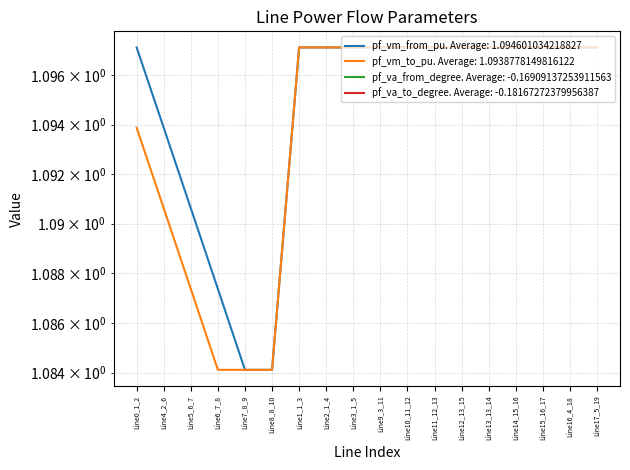

True or false: pf_vm_to_pu has a value of 0.6 at Line3_1_5.

False